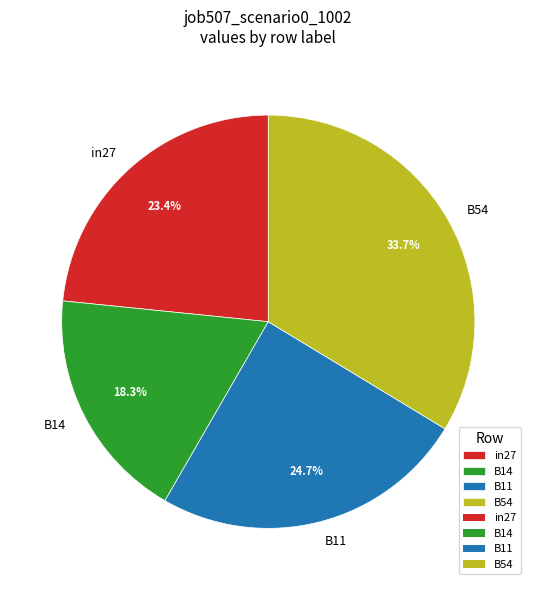

How many segments does this pie chart have?

4